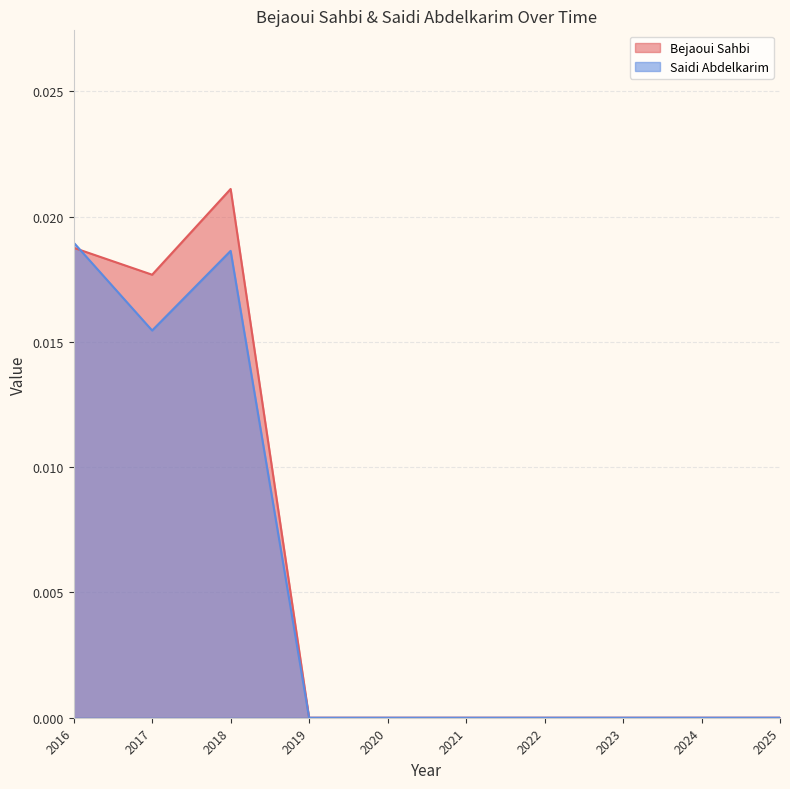

Which has a higher value, 2022 or 2018?

2018